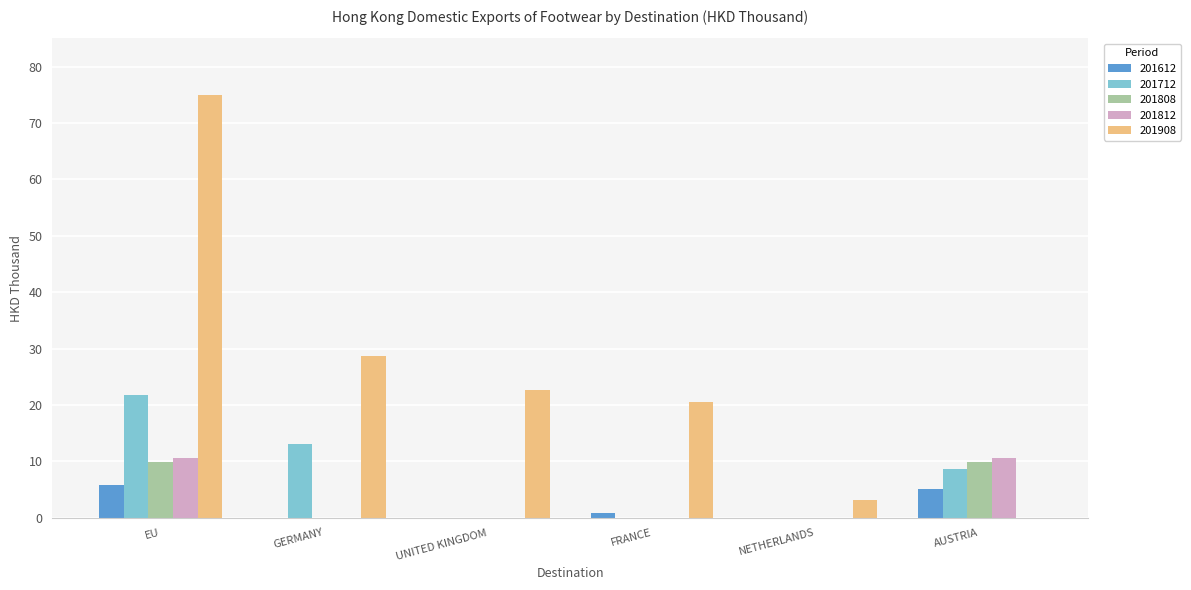

What is the maximum value shown in the chart?

74.9